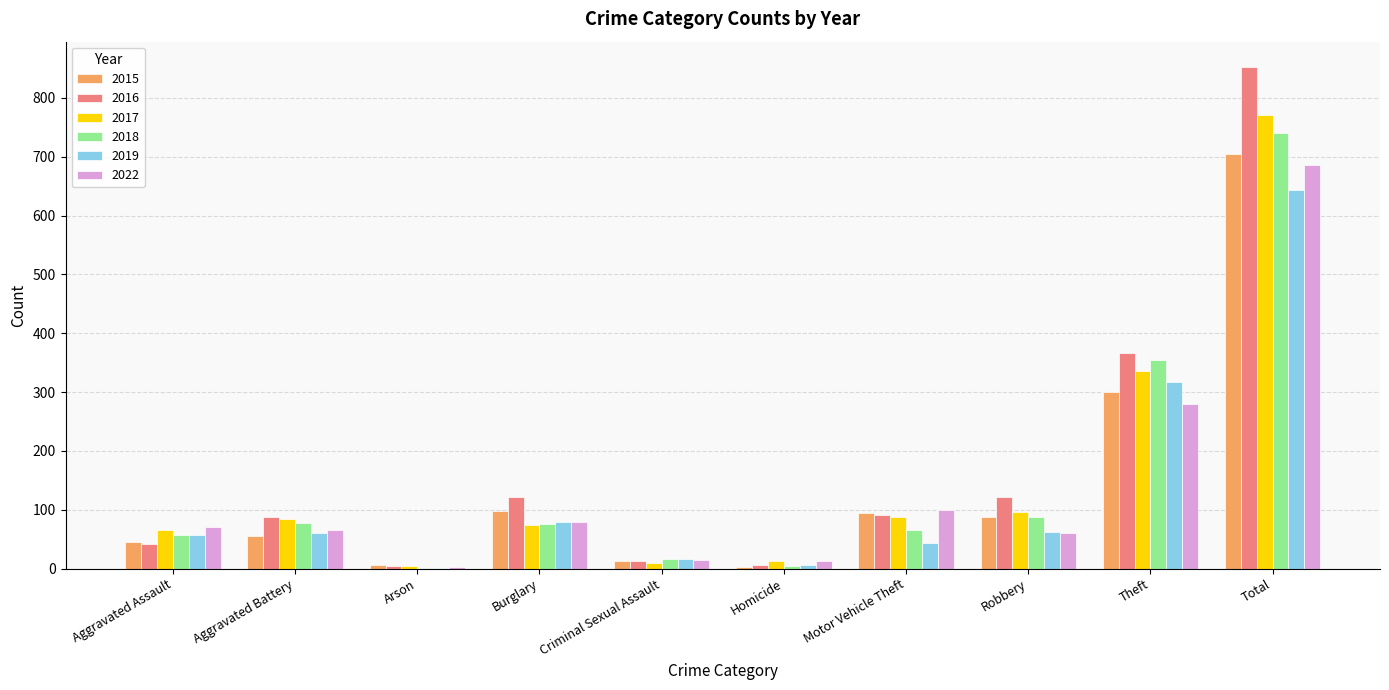

True or false: 2022 has a value of 60 at Robbery.

True